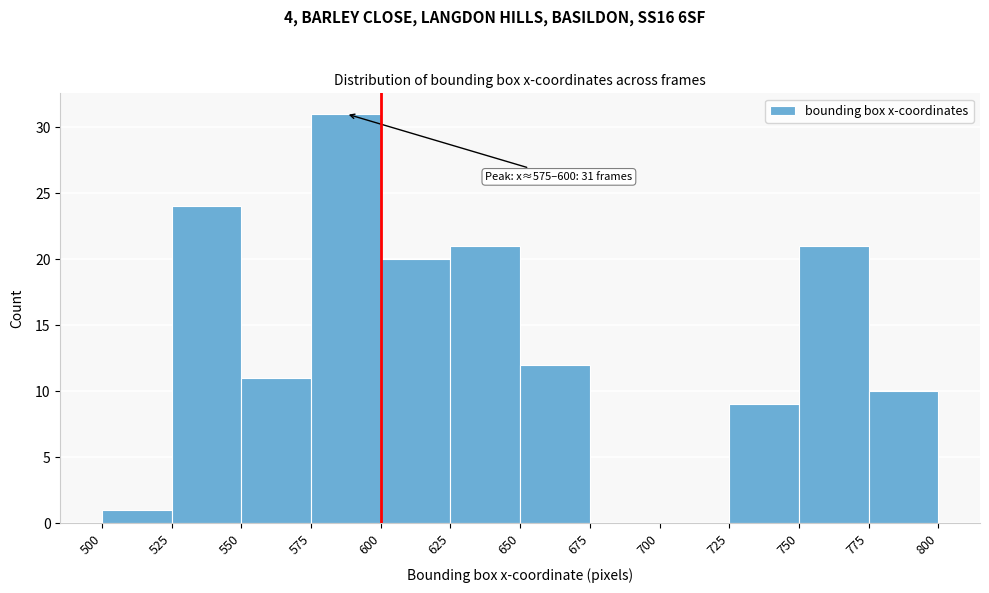

Which range on the x-axis has the tallest bar?

575 to 600